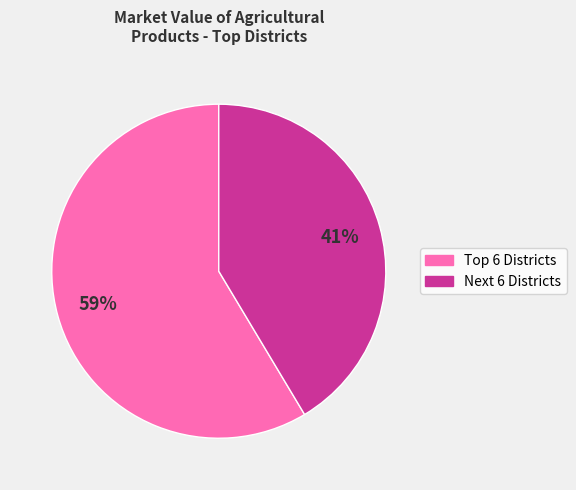

To the nearest percent, what is the average slice percentage?

50%